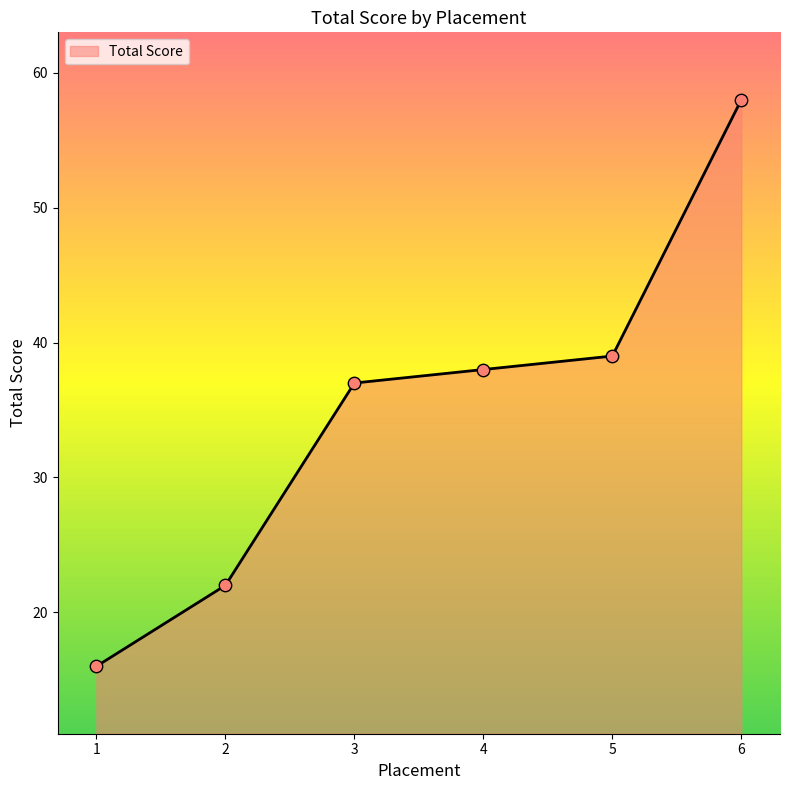

Approximately how many times larger is the value at 1 compared to 4?

0.4